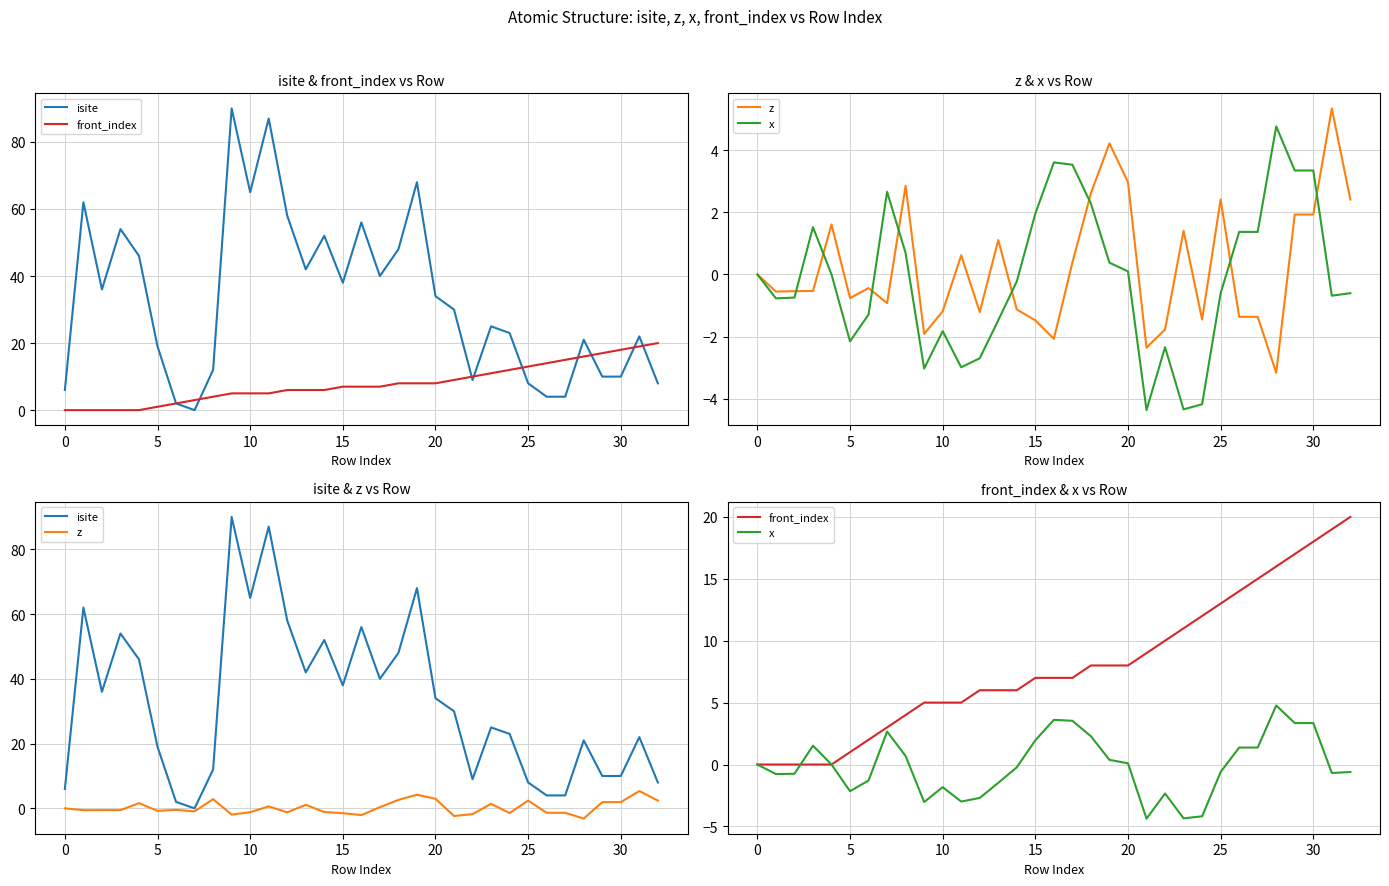

Between 31 and 10, which is larger?

10